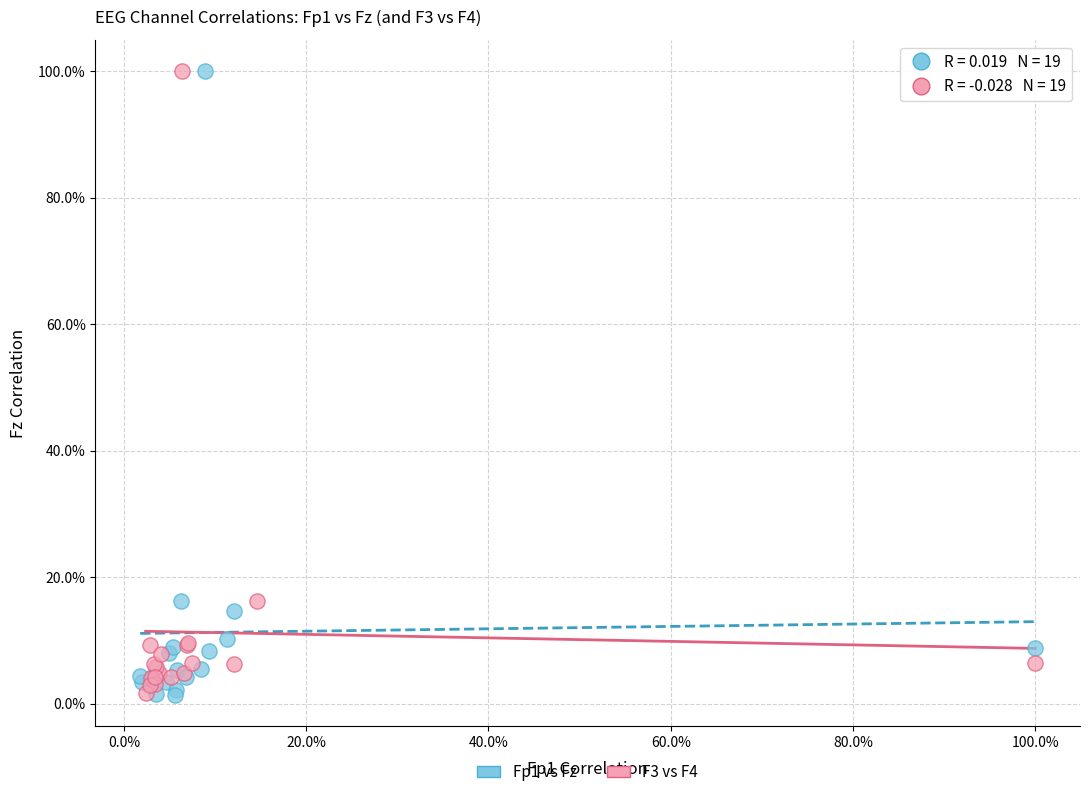

Which series has the widest spread of Y values?

Fp1 vs Fz